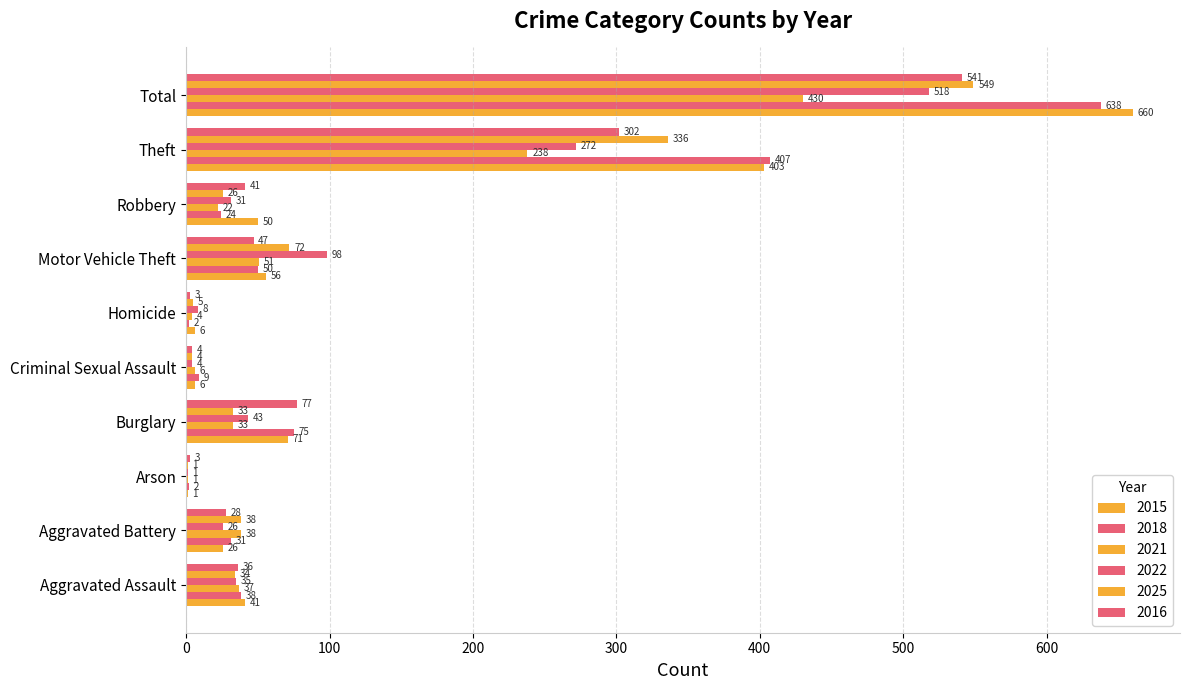

How many data points does each series have?

10